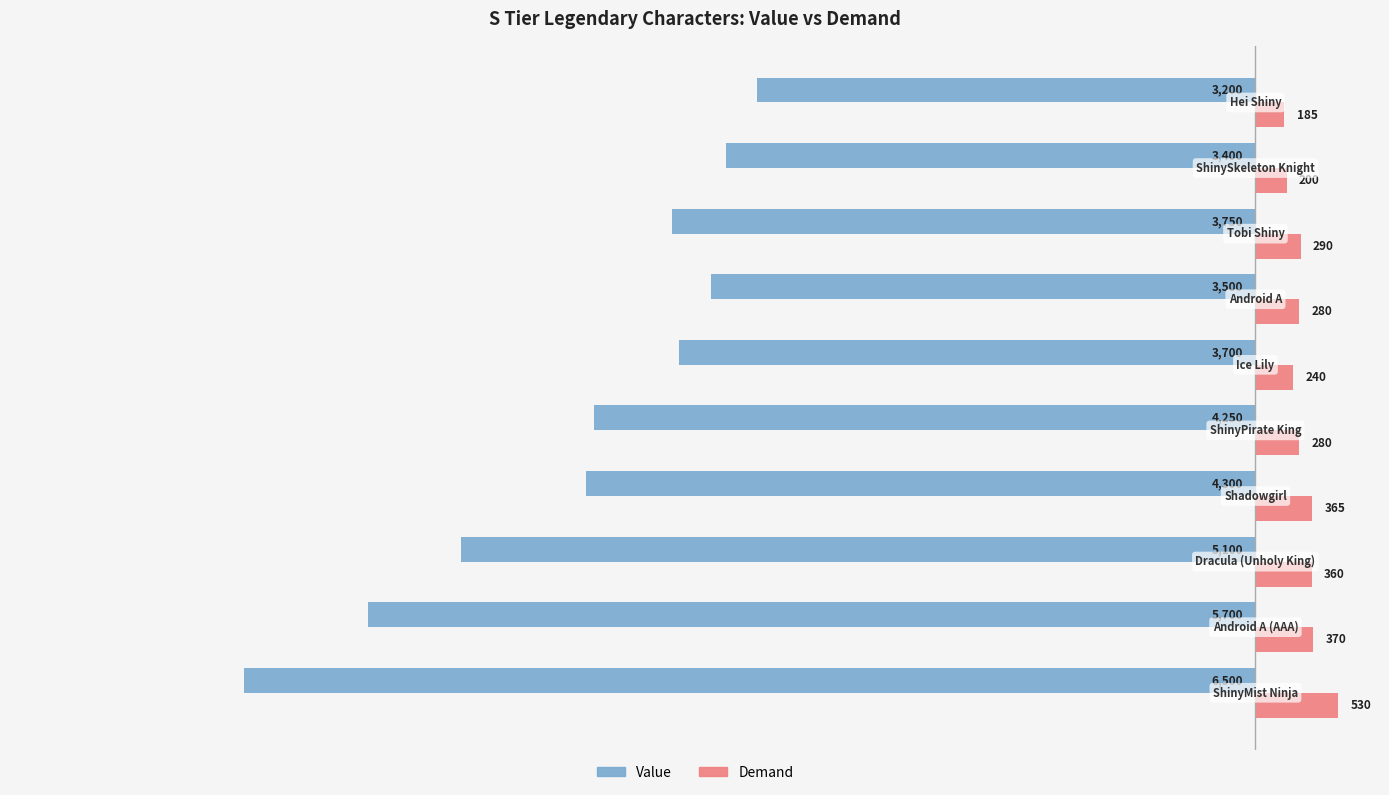

List the series in order of their overall mean, highest first.

Demand, Value